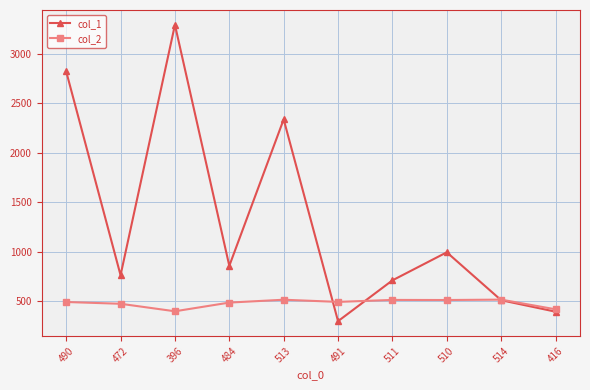

What is the label of the 5th point from the left?

513